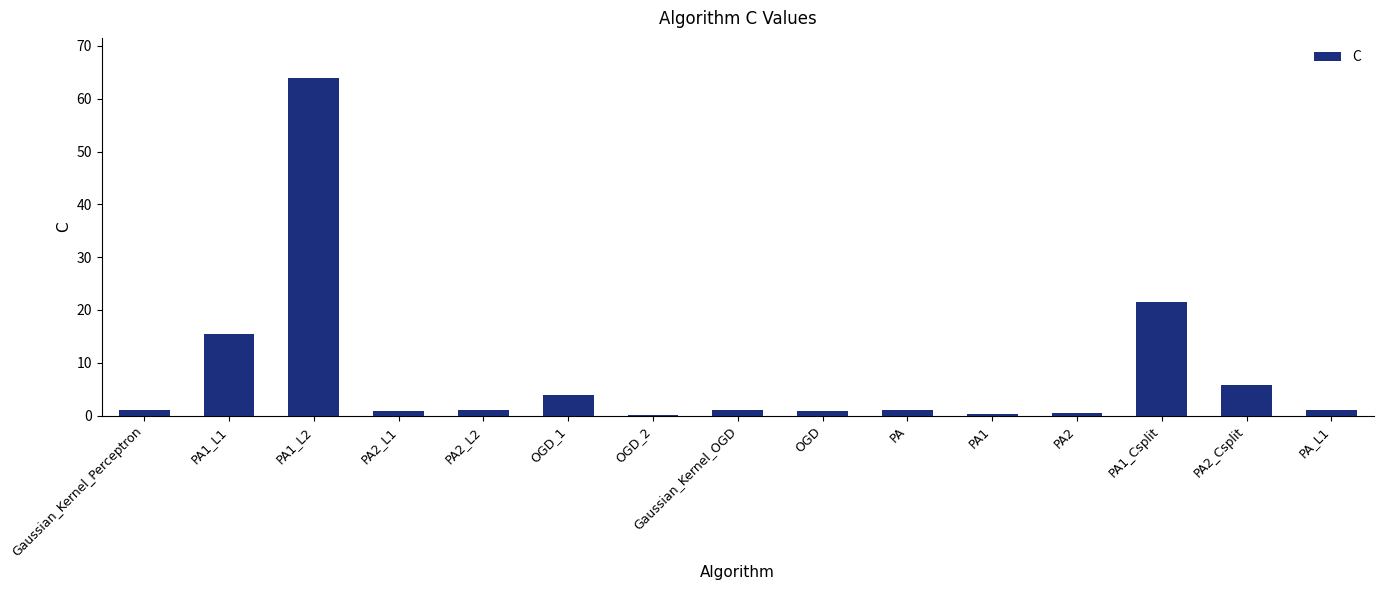

Is it true that the value at PA1_L2 is 34.0?

False